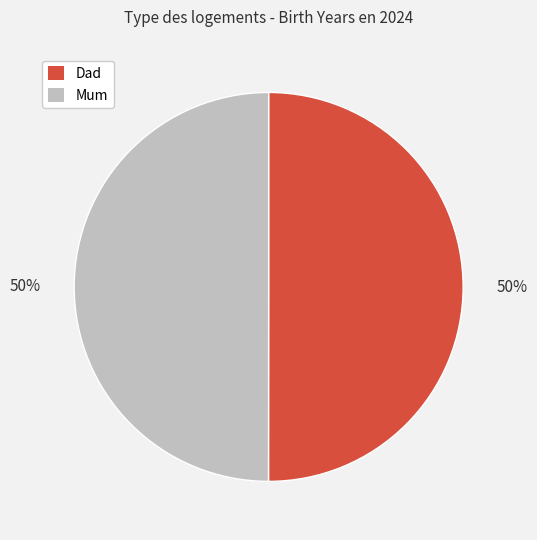

What is the ratio of the value at Mum to the value at Dad?

1.0